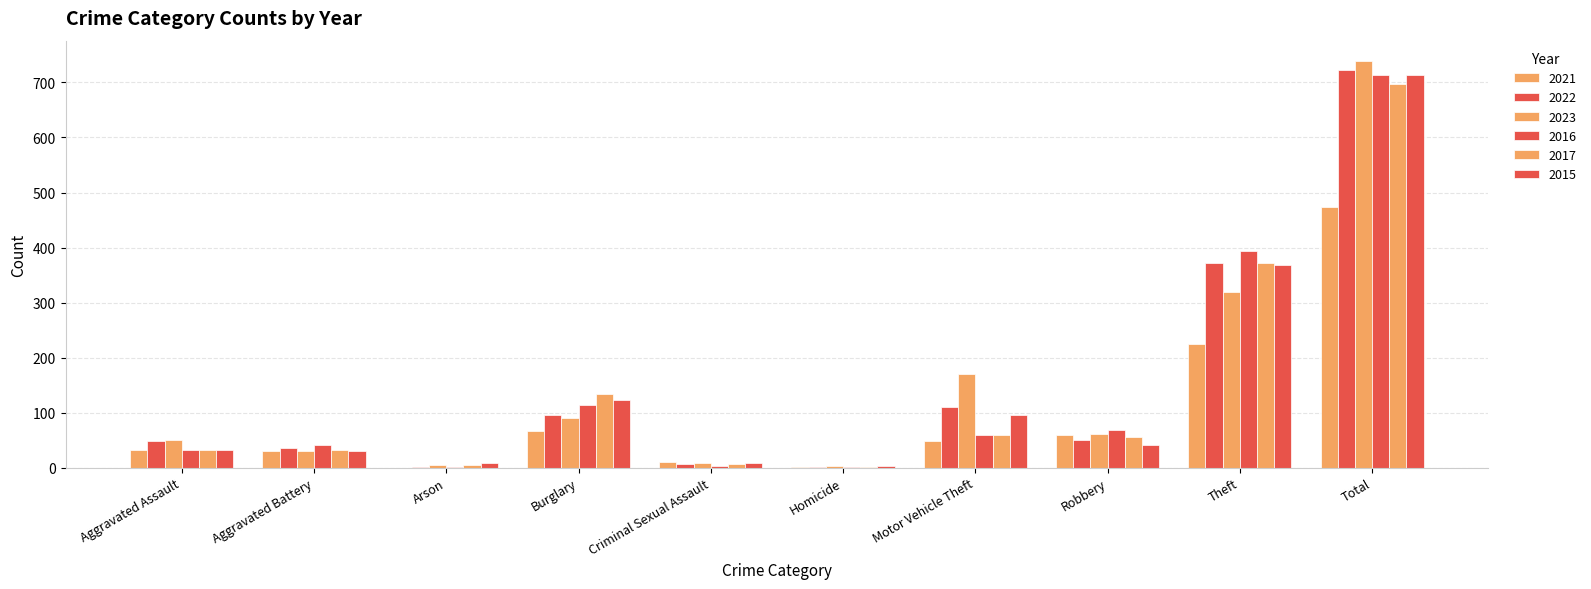

How many groups of bars are there?

10